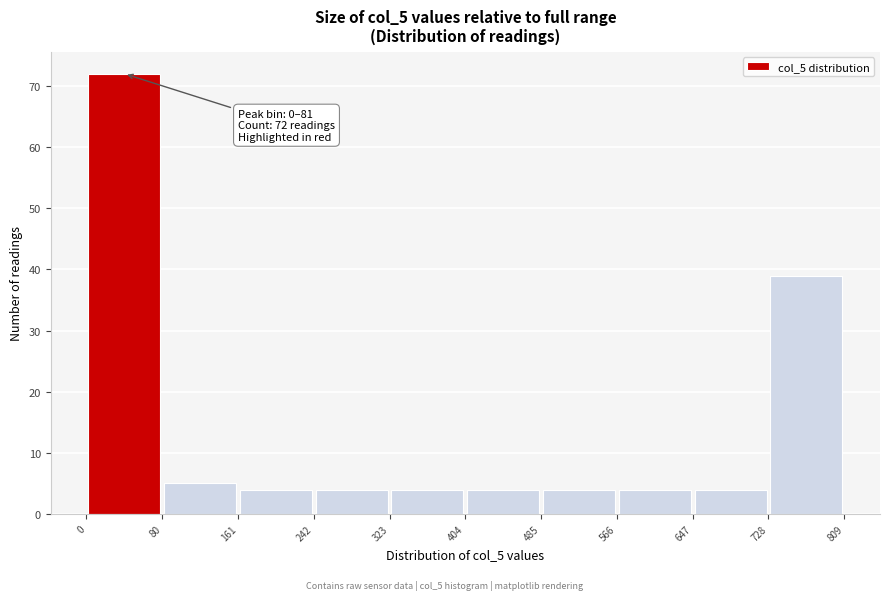

Which range on the x-axis has the tallest bar?

0 to 80